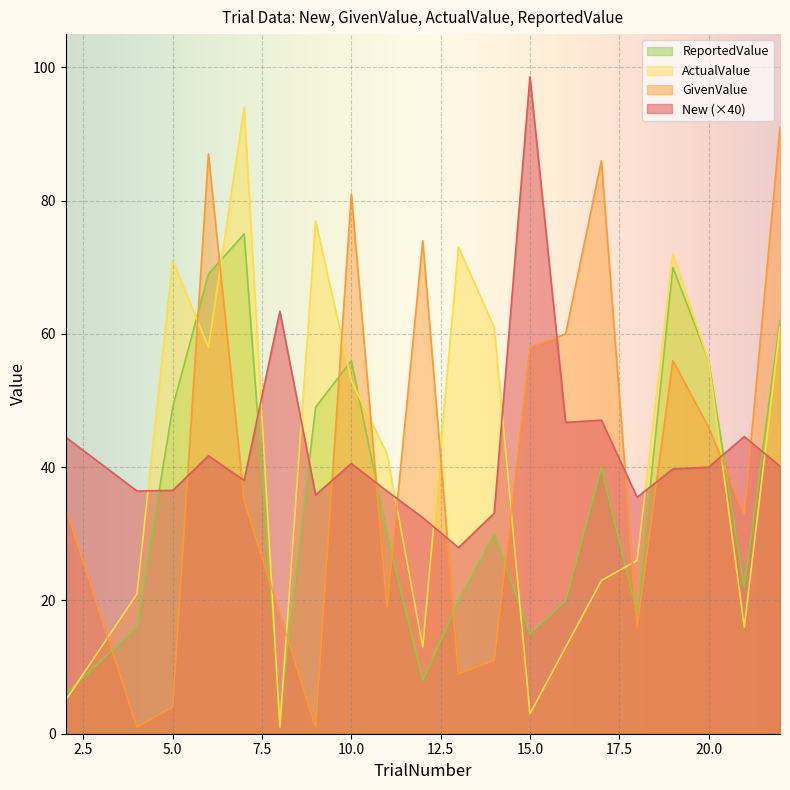

Reading left to right, transcribe all the data shown in this chart.

New: 44.5	36.4	36.5	41.7	38.0	63.4	35.8	40.6	36.4	32.4	27.9	33.1	98.6	46.7	47.1	35.5	39.7	40.0	44.6	40.2
GivenValue: 34.0	1.0	4.0	87.0	35.0	18.0	1.0	81.0	19.0	74.0	9.0	11.0	58.0	60.0	86.0	16.0	56.0	46.0	33.0	91.0
ActualValue: 5.0	21.0	71.0	58.0	94.0	1.0	77.0	53.0	42.0	13.0	73.0	61.0	3.0	13.0	23.0	26.0	72.0	56.0	16.0	61.0
ReportedValue: 6.0	16.0	49.0	69.0	75.0	3.0	49.0	56.0	30.0	8.0	20.0	30.0	15.0	20.0	40.0	18.0	70.0	56.0	22.0	62.0